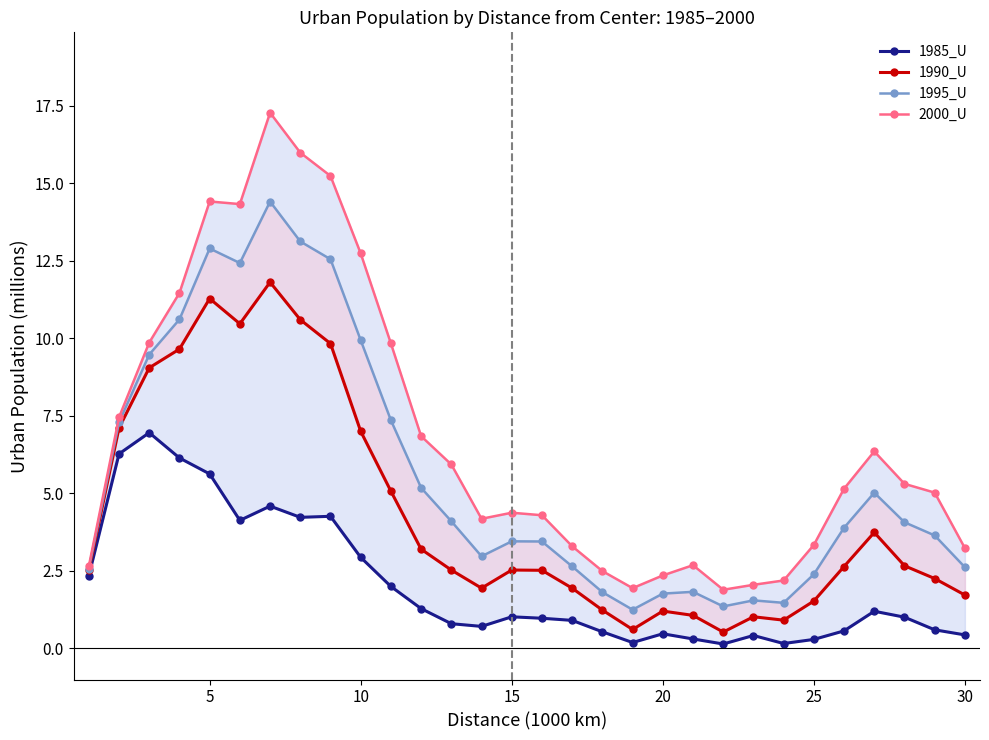

Reading left to right, transcribe all the data shown in this chart.

1985_U: 2.3	6.3	7.0	6.1	5.6	4.1	4.6	4.2	4.3	2.9	2.0	1.3	0.8	0.7	1.0	1.0	0.9	0.5	0.2	0.5	0.3	0.1	0.4	0.2	0.3	0.6	1.2	1.0	0.6	0.4
1990_U: 2.5	7.1	9.0	9.6	11.3	10.5	11.8	10.6	9.8	7.0	5.1	3.2	2.5	1.9	2.5	2.5	1.9	1.2	0.6	1.2	1.1	0.5	1.0	0.9	1.5	2.6	3.7	2.7	2.3	1.7
1995_U: 2.6	7.3	9.5	10.6	12.9	12.4	14.4	13.1	12.5	9.9	7.4	5.2	4.1	3.0	3.5	3.4	2.6	1.8	1.2	1.8	1.8	1.4	1.6	1.5	2.4	3.9	5.0	4.1	3.6	2.6
2000_U: 2.7	7.5	9.9	11.5	14.4	14.3	17.3	16.0	15.2	12.7	9.8	6.8	5.9	4.2	4.4	4.3	3.3	2.5	1.9	2.4	2.7	1.9	2.1	2.2	3.3	5.2	6.4	5.3	5.0	3.2